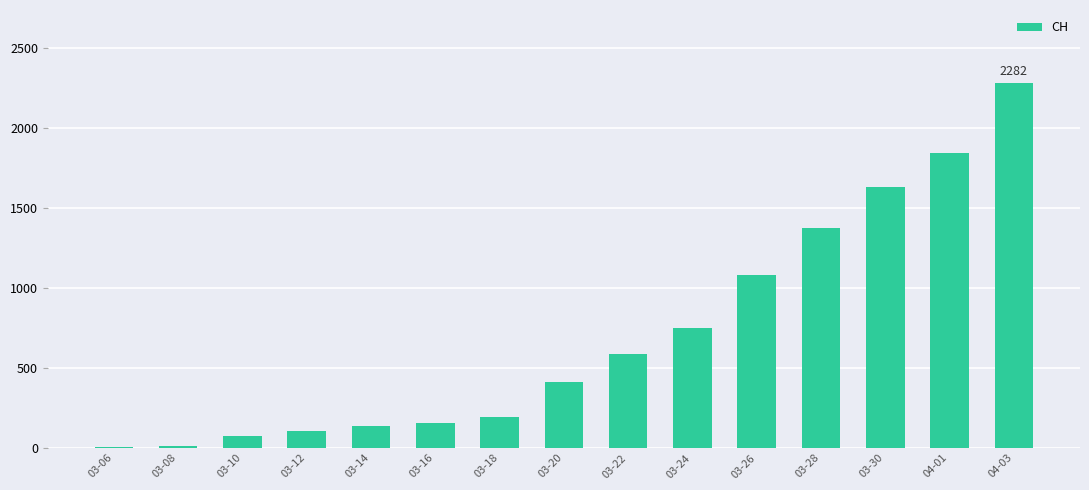

Which has a higher value, 03-20 or 03-22?

03-22